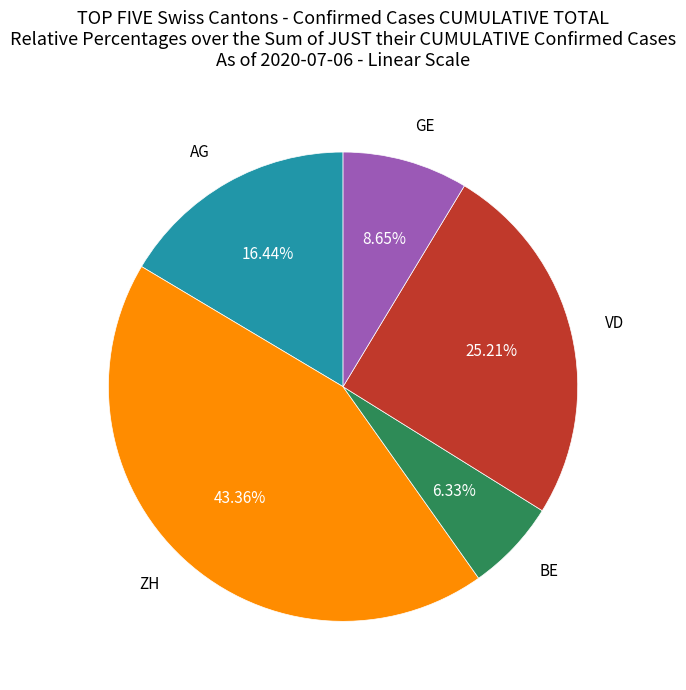

To the nearest percent, what is the difference between the VD and ZH slice percentages?

18%